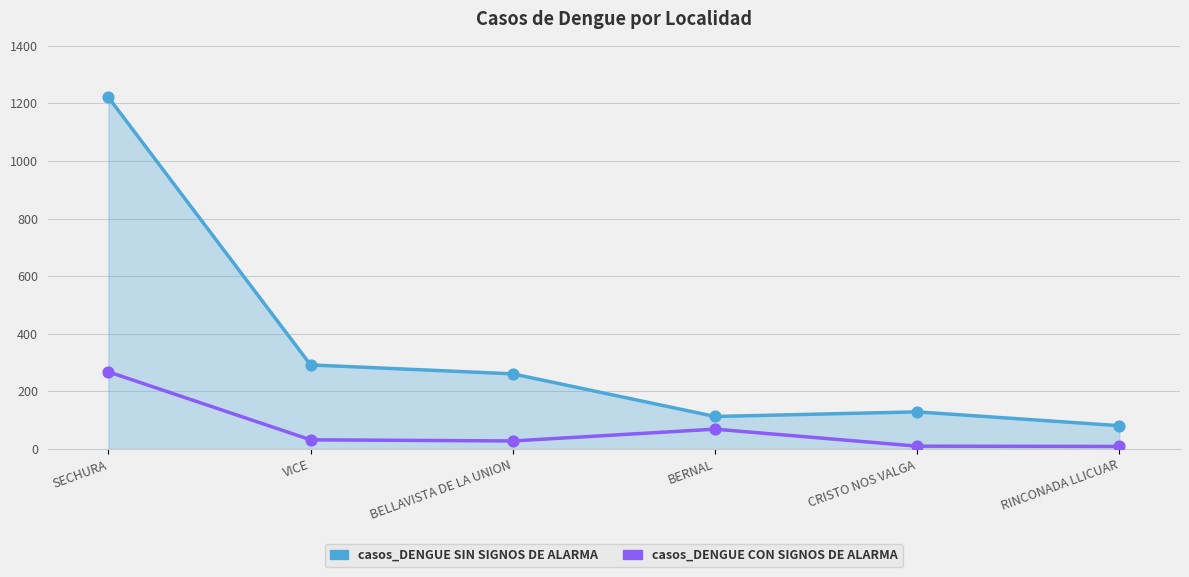

Which series has the largest range (max minus min)?

casos_DENGUE SIN SIGNOS DE ALARMA